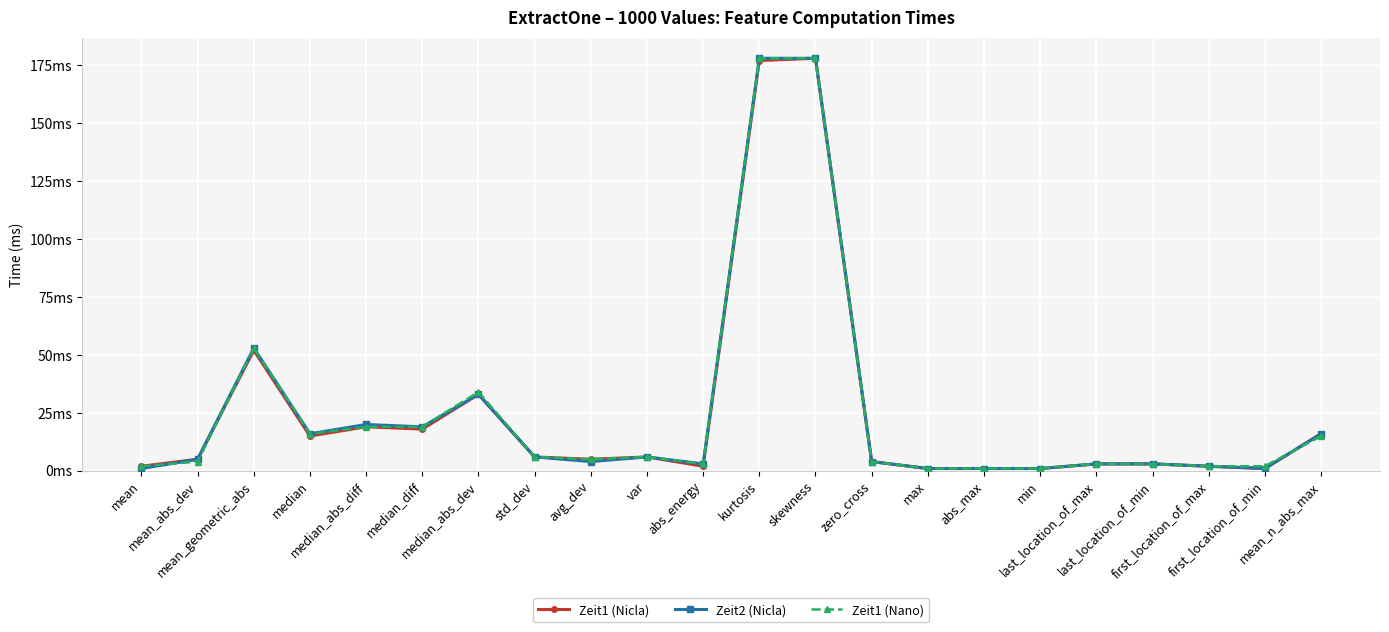

The Zeit2 (Nicla) series shows 5 at mean_abs_dev. True or false?

True